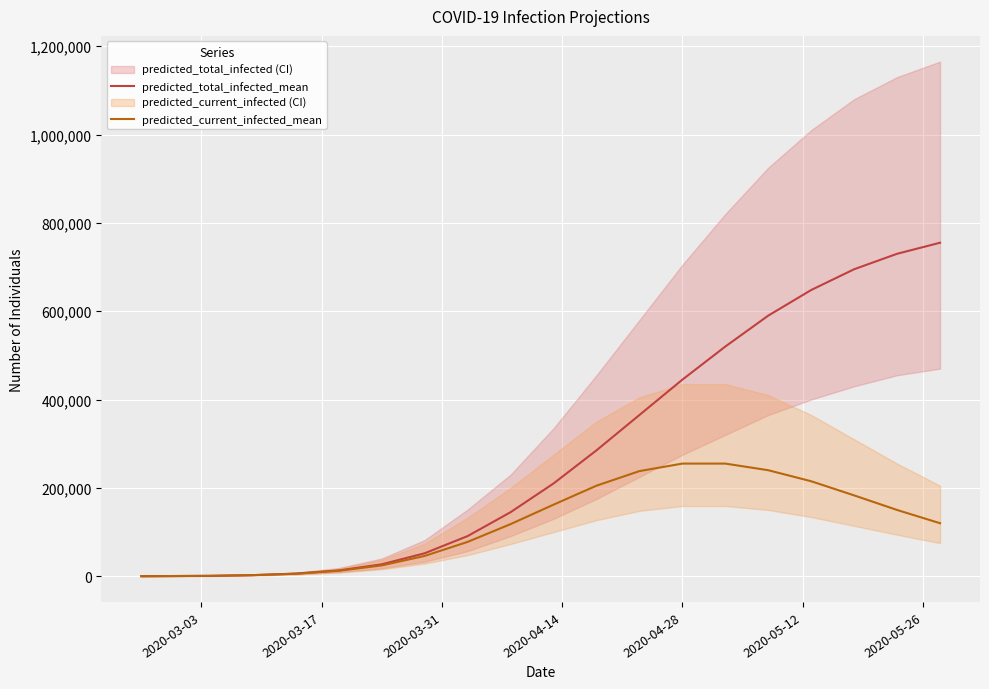

Is the value of predicted_total_infected_mean at 9 greater than the value of predicted_current_infected_mean at 18?

No